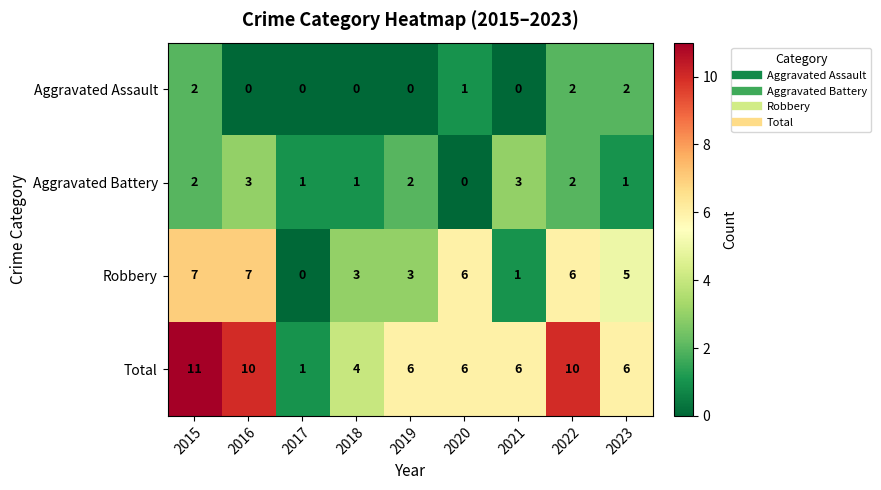

The Robbery series shows 3 at 2023. True or false?

False